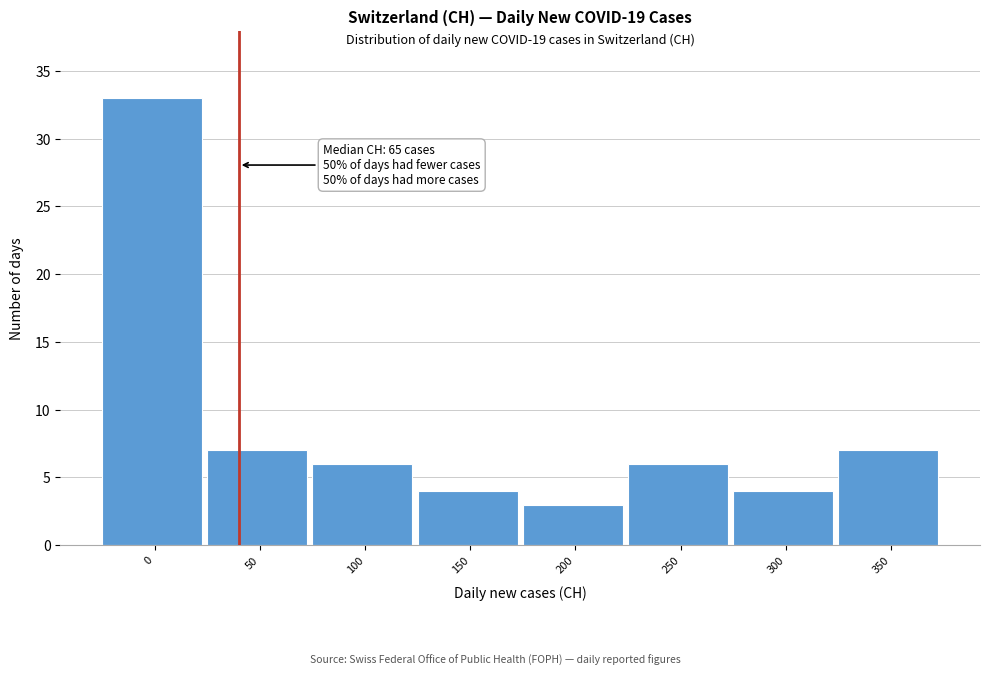

Reading left to right, extract all data points from this chart.

0=33	50=7	100=6	150=4	200=3	250=6	300=4	350=7